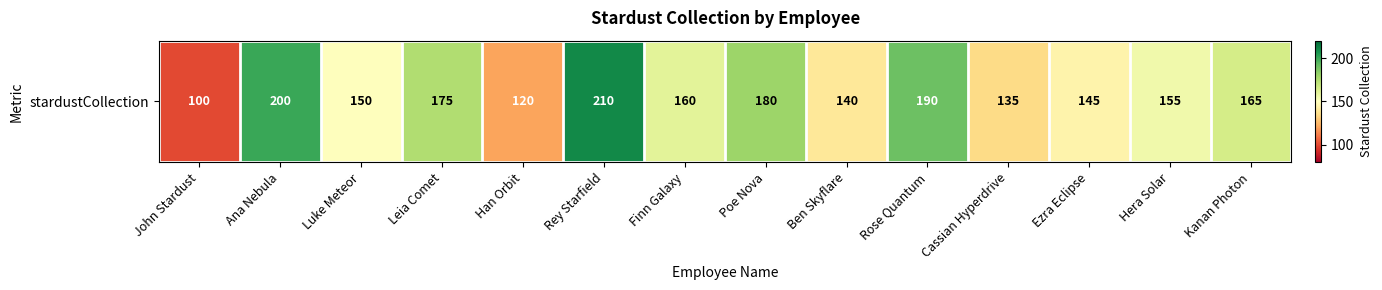

How many data points does each series have?

14